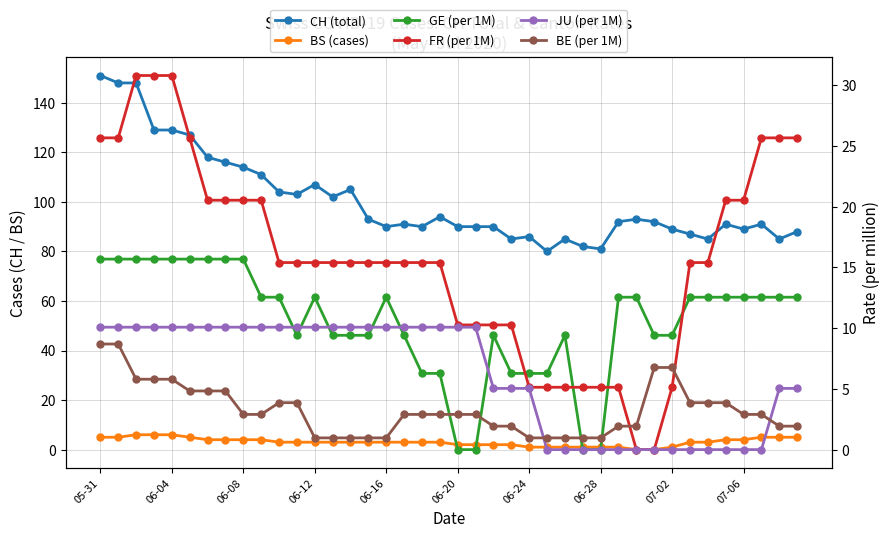

What is the average value of the CH (total) series?

100.5